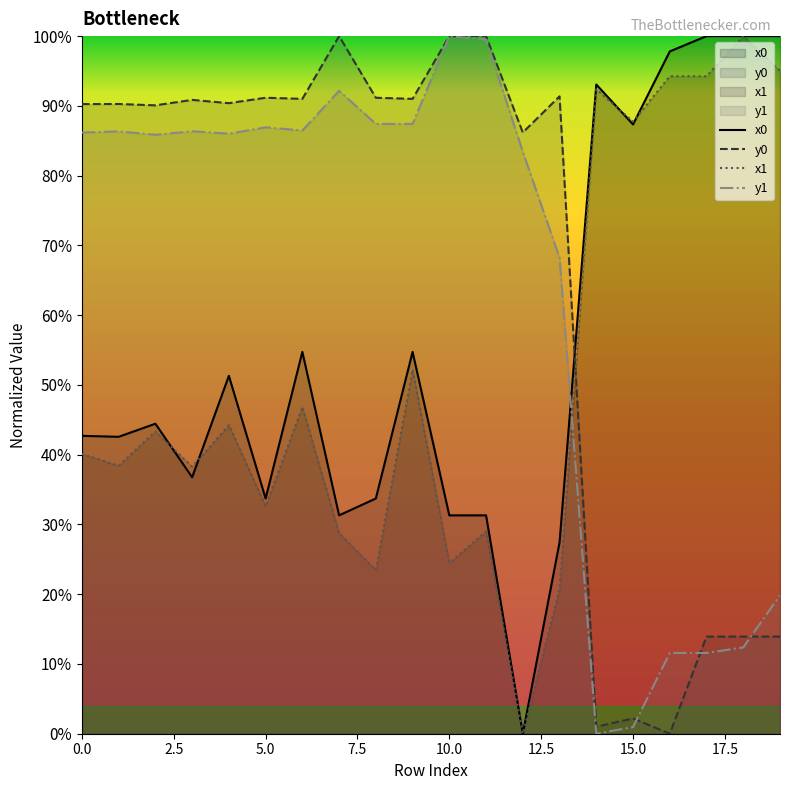

How many intersections are there between x1 and y1?

1